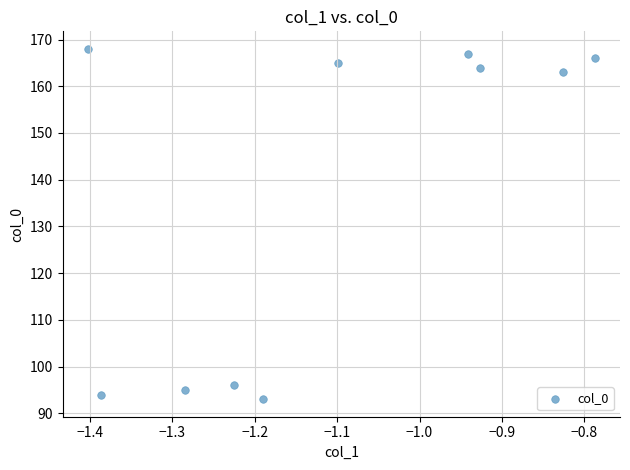

What is the range of Y values (max minus min)?

75